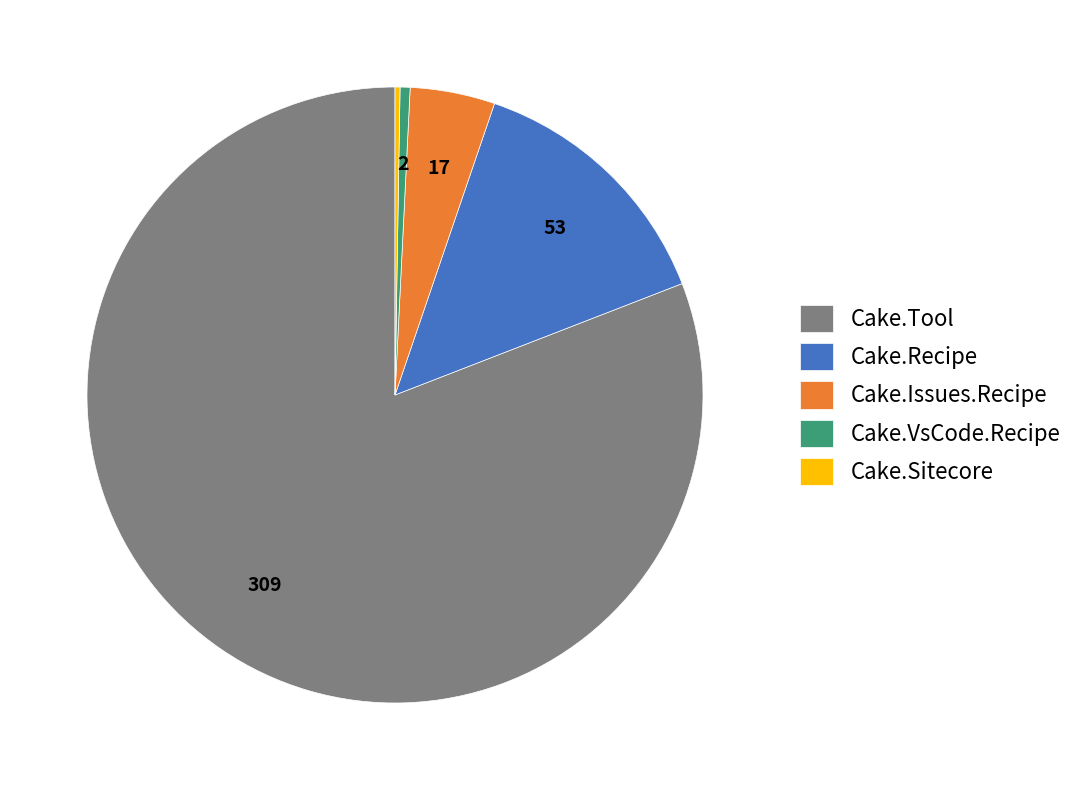

Is it true that Cake.Recipe is 14% of the pie?

True